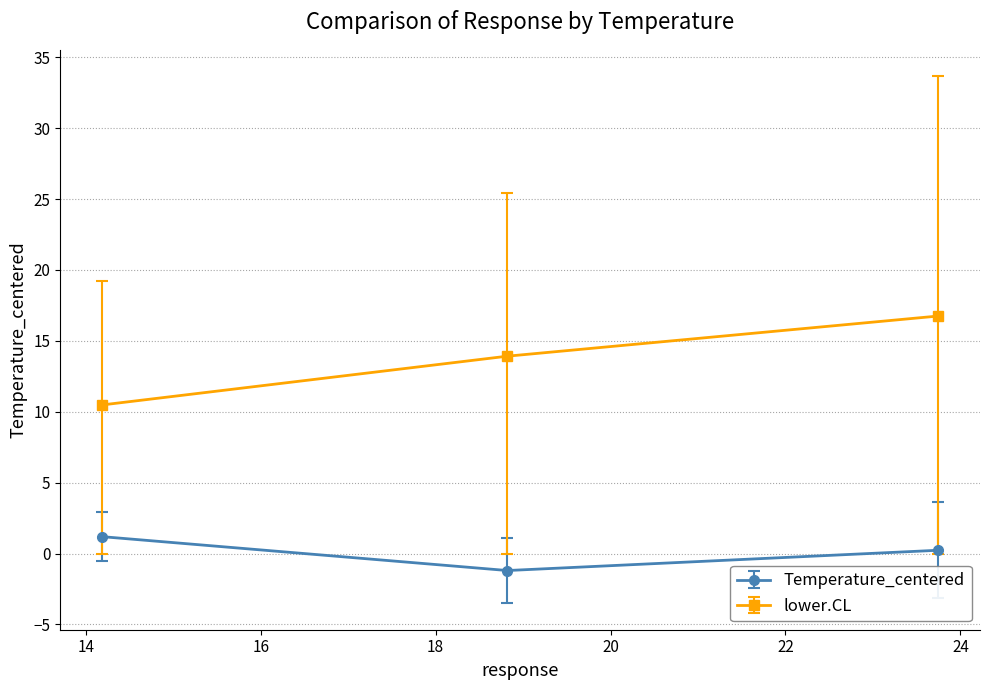

Does the chart display data point markers on the line(s)?

Yes